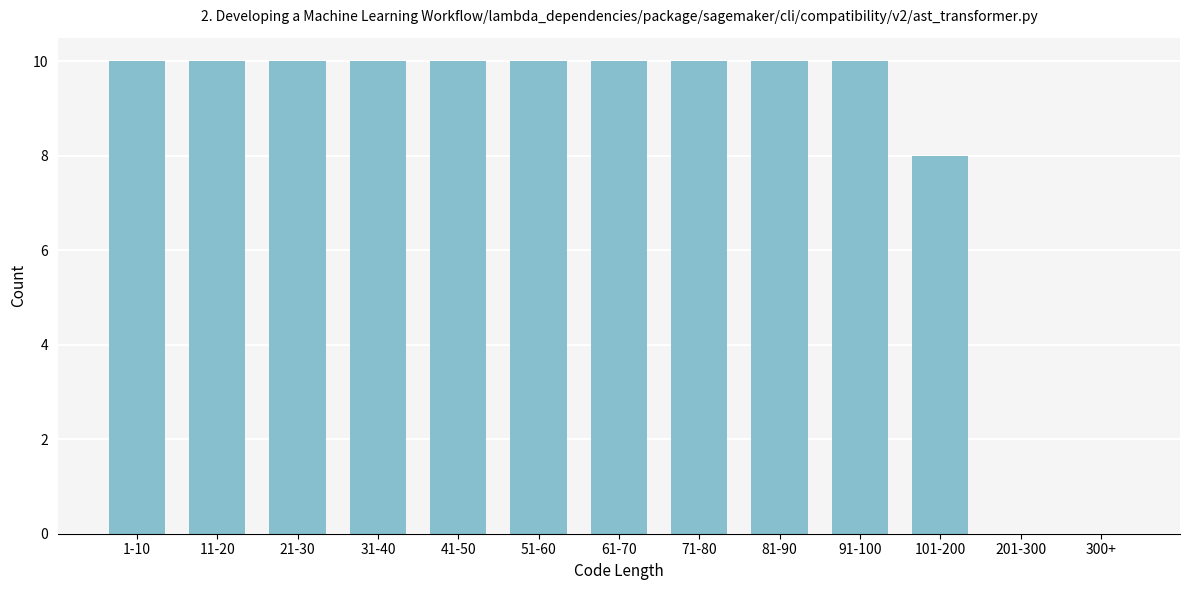

Reading left to right, extract all data points from this chart.

1-10=10	11-20=10	21-30=10	31-40=10	41-50=10	51-60=10	61-70=10	71-80=10	81-90=10	91-100=10	101-200=8	201-300=0	300+=0